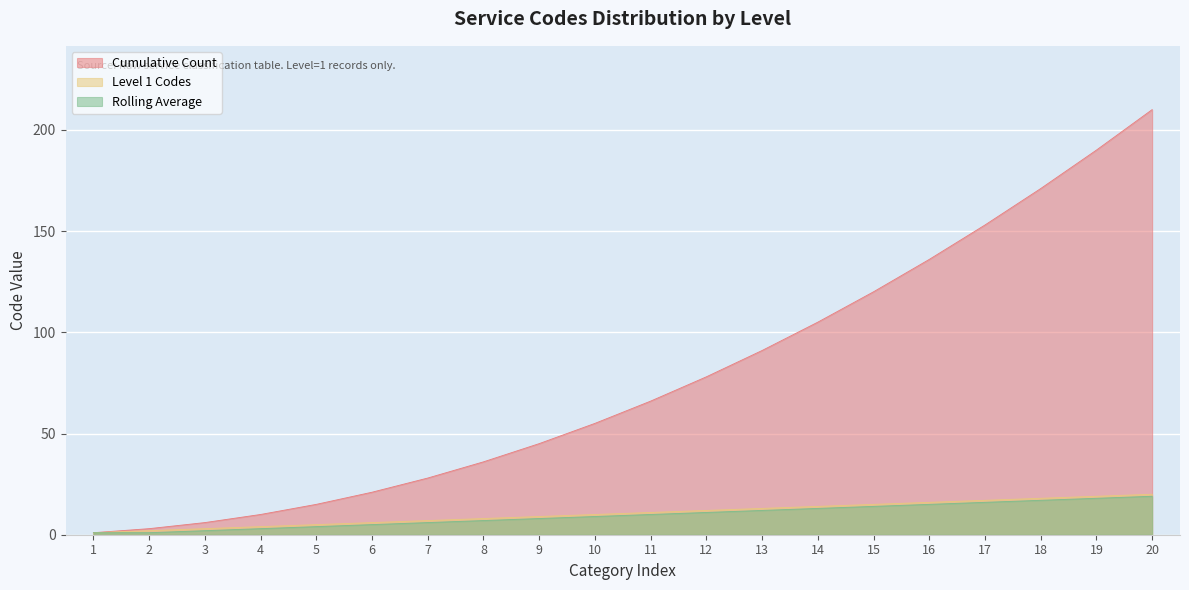

At 5, list the series in order from largest to smallest.

Cumulative Count, Level 1 Codes, Rolling Average